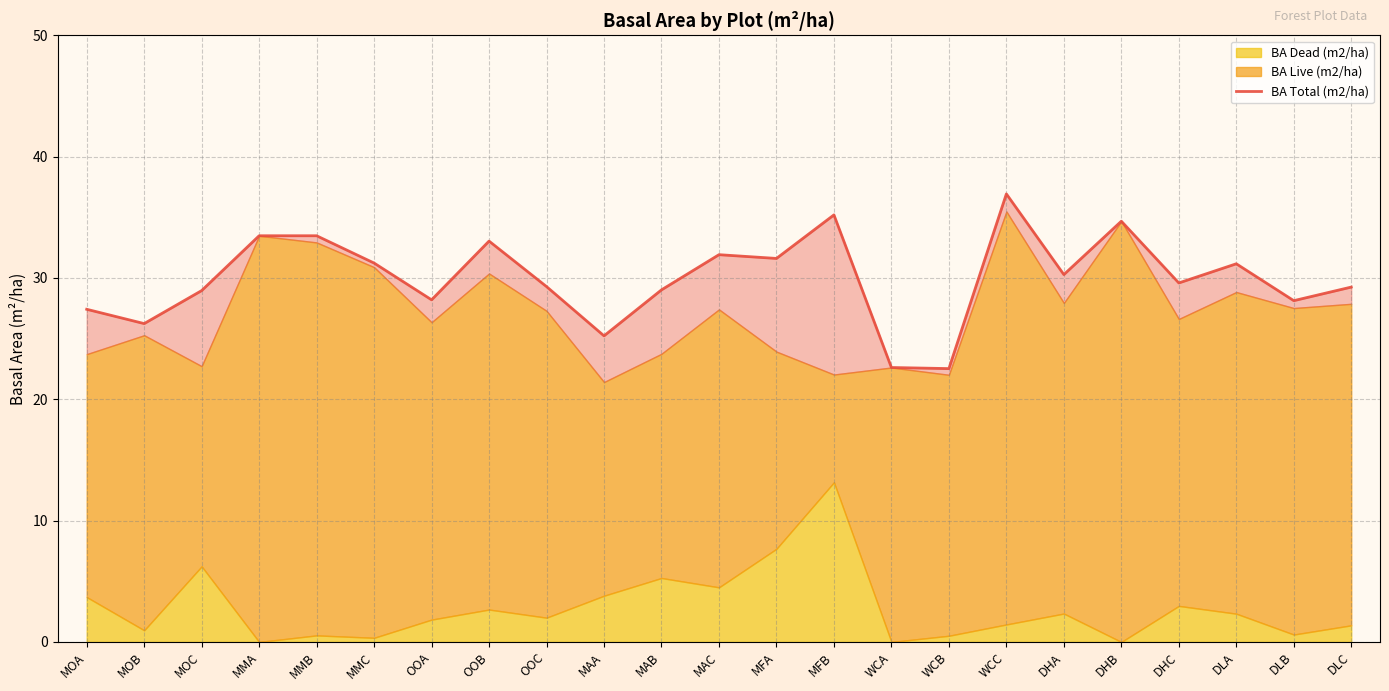

What is the average value?

30.0